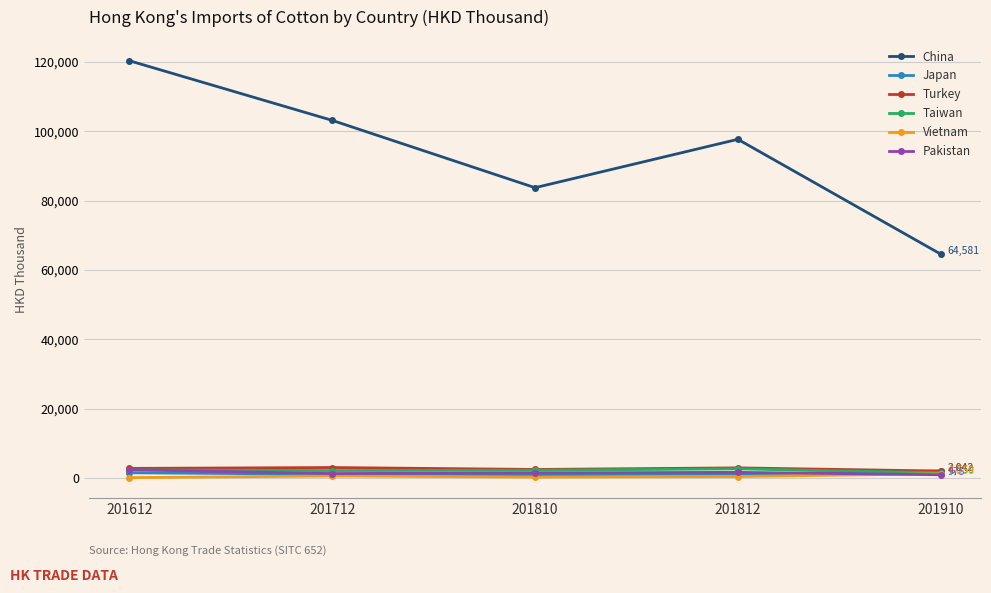

True or false: China and Pakistan intersect in this chart.

False